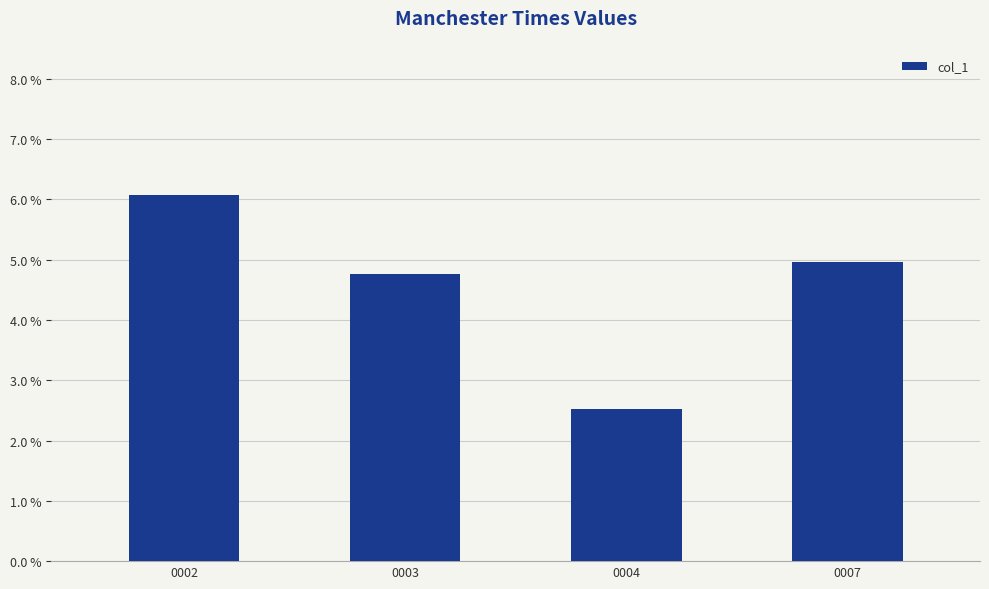

Is it true that the value at 0002 is 0.1?

True